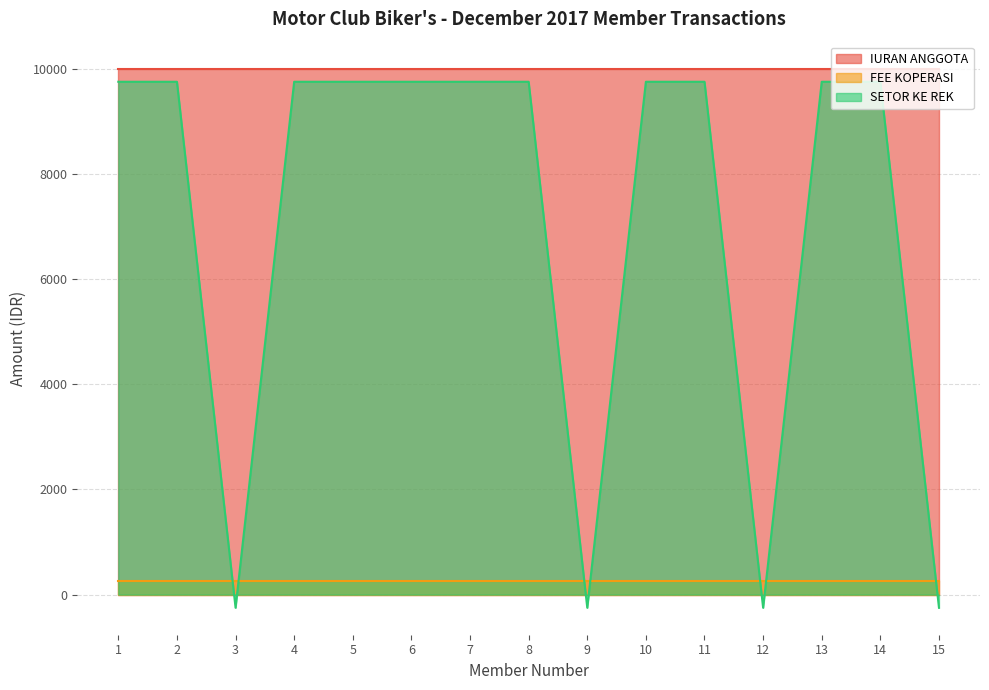

Which series has the widest spread of values?

SETOR KE REK